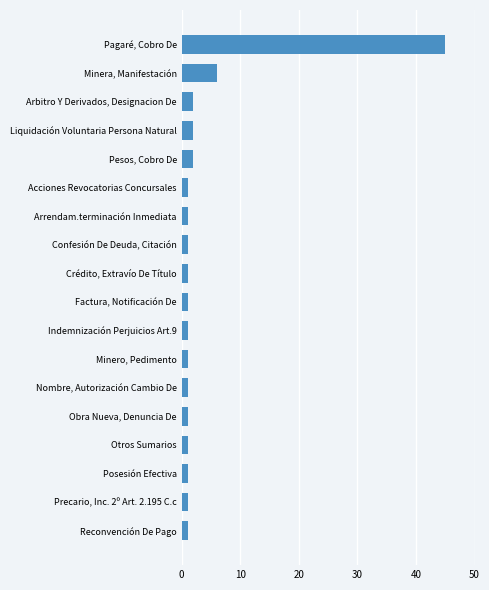

Reading bottom to top, transcribe all the data shown in this chart.

Reconvención De Pago=1	Precario, Inc. 2º Art. 2.195 C.c=1	Posesión Efectiva=1	Otros Sumarios=1	Obra Nueva, Denuncia De=1	Nombre, Autorización Cambio De=1	Minero, Pedimento=1	Indemnización Perjuicios Art.9=1	Factura, Notificación De=1	Crédito, Extravío De Título=1	Confesión De Deuda, Citación=1	Arrendam.terminación Inmediata=1	Acciones Revocatorias Concursales=1	Pesos, Cobro De=2	Liquidación Voluntaria Persona Natural=2	Arbitro Y Derivados, Designacion De=2	Minera, Manifestación=6	Pagaré, Cobro De=45